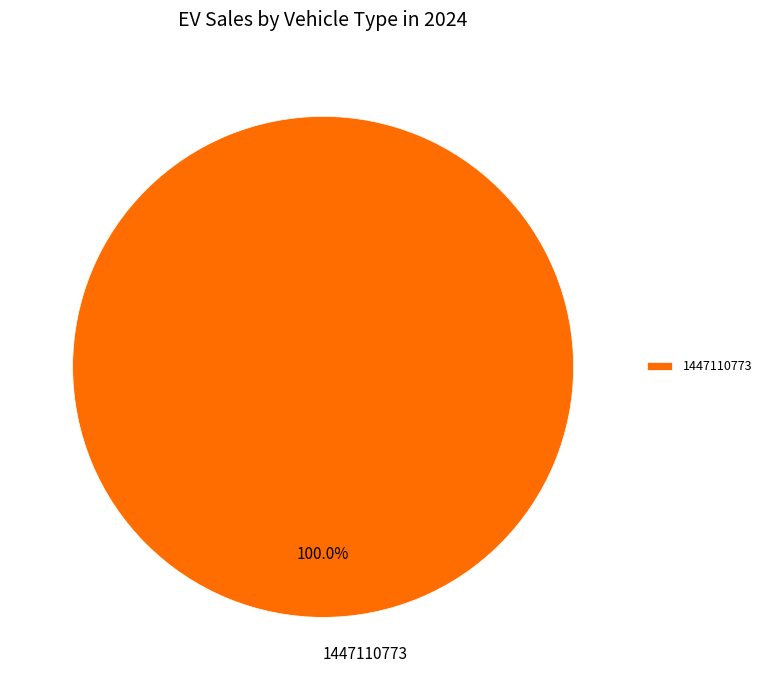

What is the majority slice?

1447110773